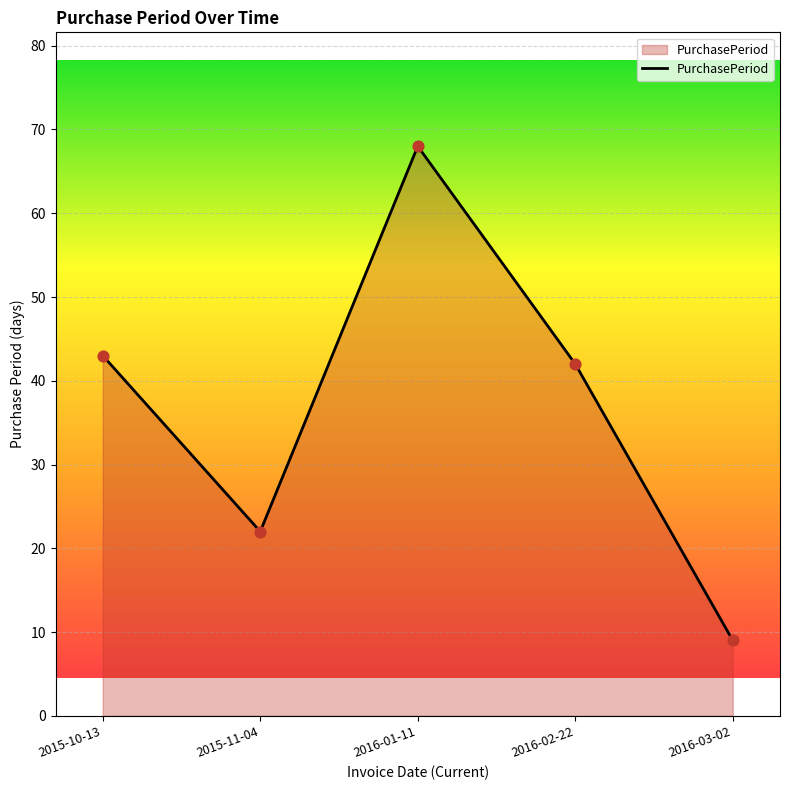

Between 2015-11-04 and 2016-02-22, which is larger?

2016-02-22